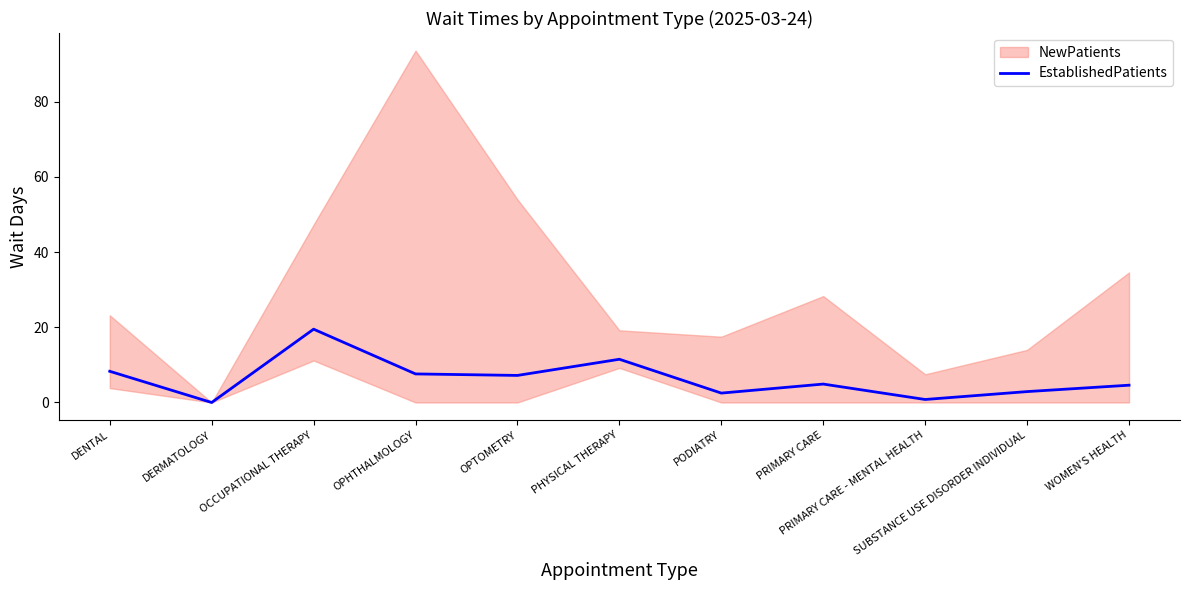

Reading left to right, transcribe all the data shown in this chart.

8.3	0.0	19.5	7.6	7.2	11.5	2.5	4.9	0.8	2.9	4.6